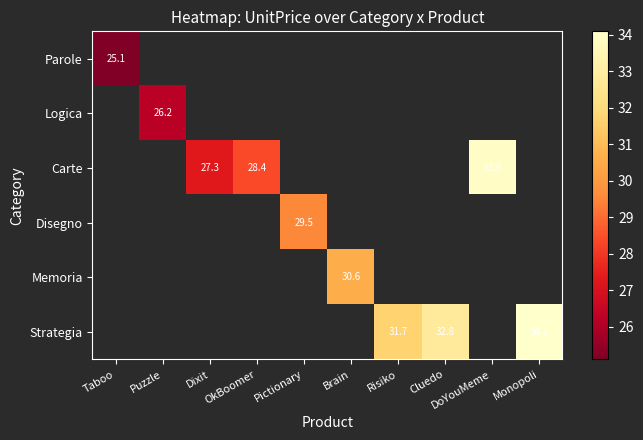

The Parole series shows 17.3 at Taboo. True or false?

False